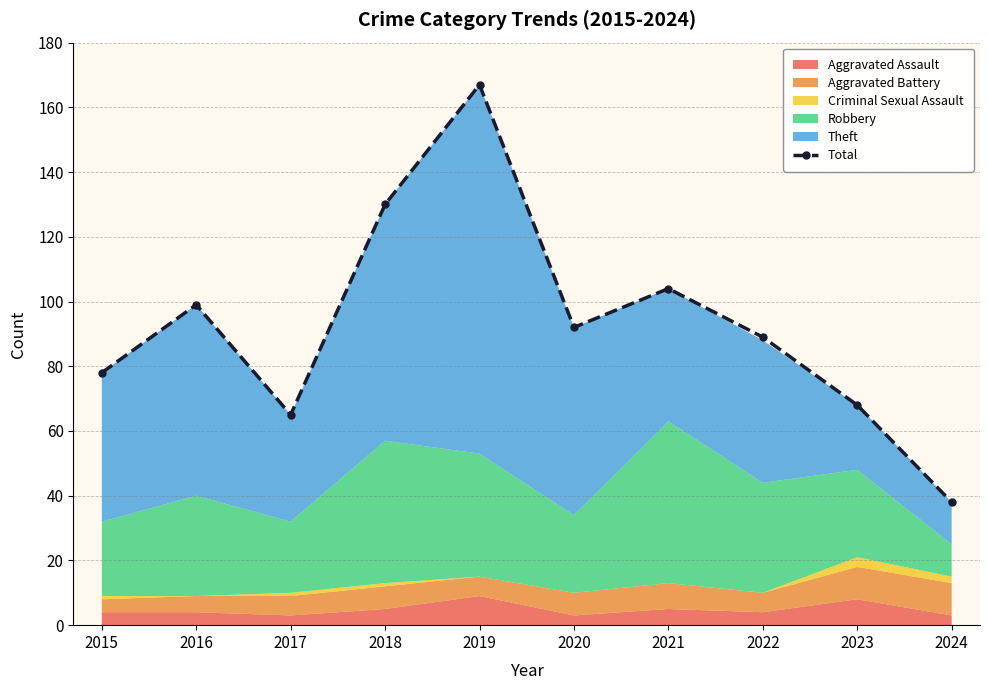

Is it true that the value at 2016 is 99?

True